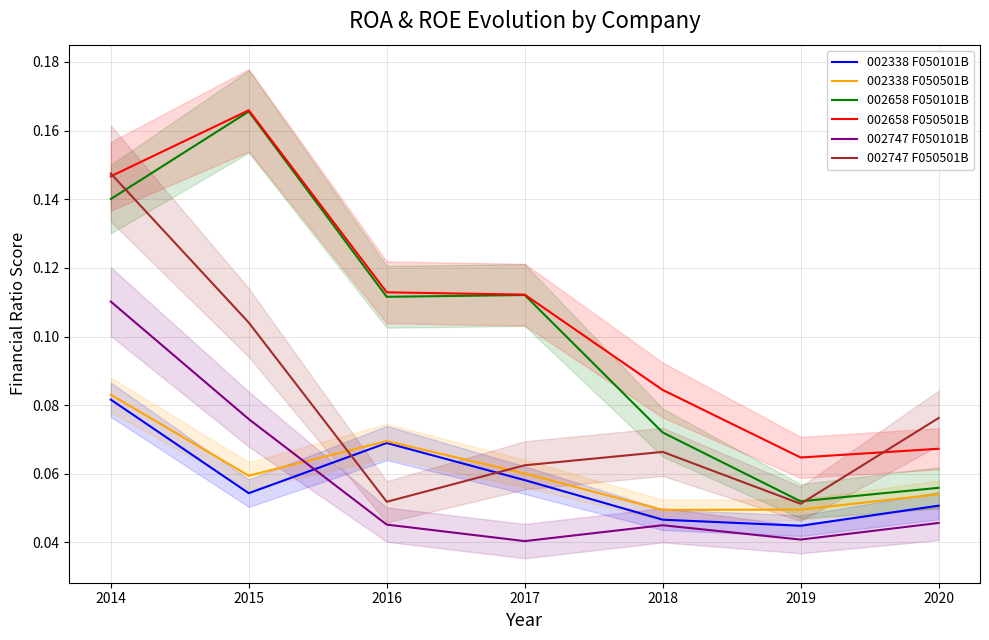

Reading left to right, extract all data points from this chart.

002338 F050101B: 2014=0.1	2015=0.1	2016=0.1	2017=0.1	2018=0.0	2019=0.0	2020=0.1
002338 F050501B: 2014=0.1	2015=0.1	2016=0.1	2017=0.1	2018=0.0	2019=0.0	2020=0.1
002658 F050101B: 2014=0.1	2015=0.2	2016=0.1	2017=0.1	2018=0.1	2019=0.1	2020=0.1
002658 F050501B: 2014=0.1	2015=0.2	2016=0.1	2017=0.1	2018=0.1	2019=0.1	2020=0.1
002747 F050101B: 2014=0.1	2015=0.1	2016=0.0	2017=0.0	2018=0.0	2019=0.0	2020=0.0
002747 F050501B: 2014=0.1	2015=0.1	2016=0.1	2017=0.1	2018=0.1	2019=0.1	2020=0.1